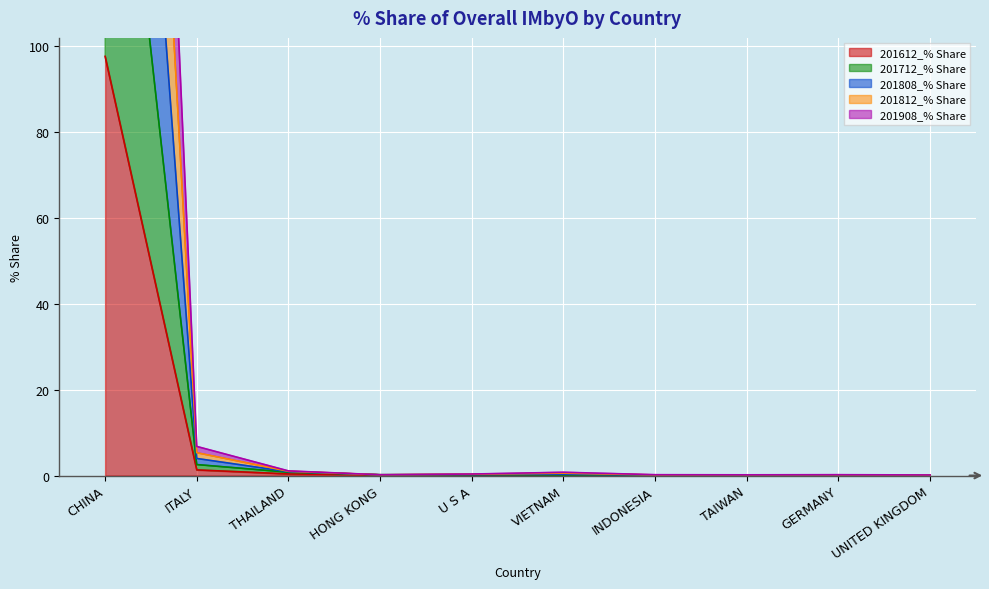

What is the label of the 10th point from the right?

CHINA